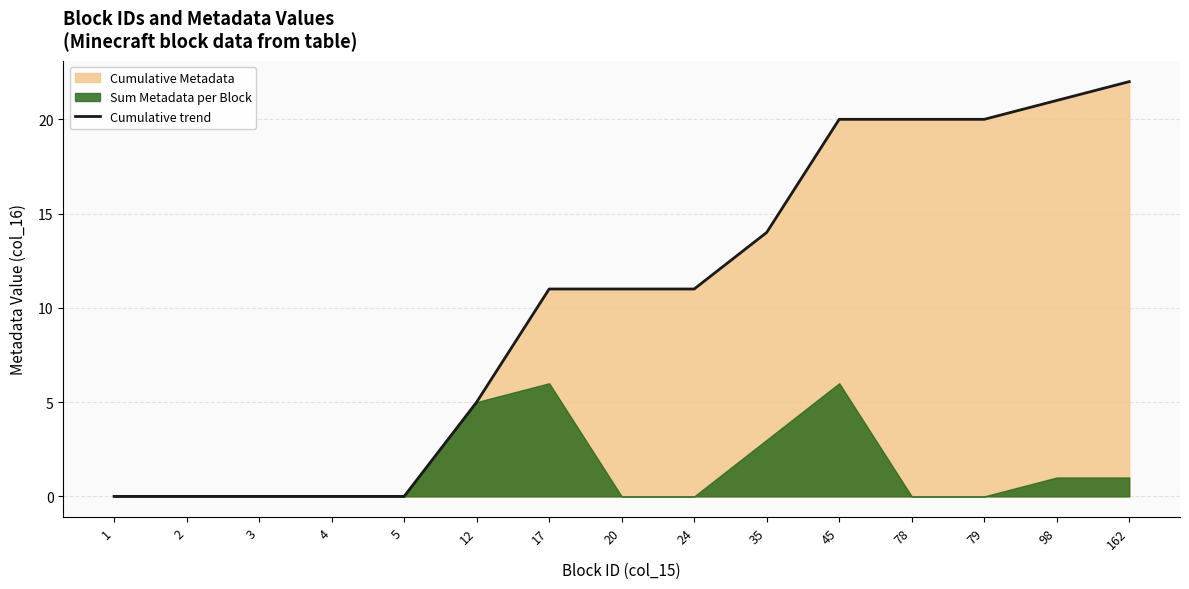

Reading left to right, what are all the values shown in this chart?

1=0	2=0	3=0	4=0	5=0	12=5	17=11	20=11	24=11	35=14	45=20	78=20	79=20	98=21	162=22